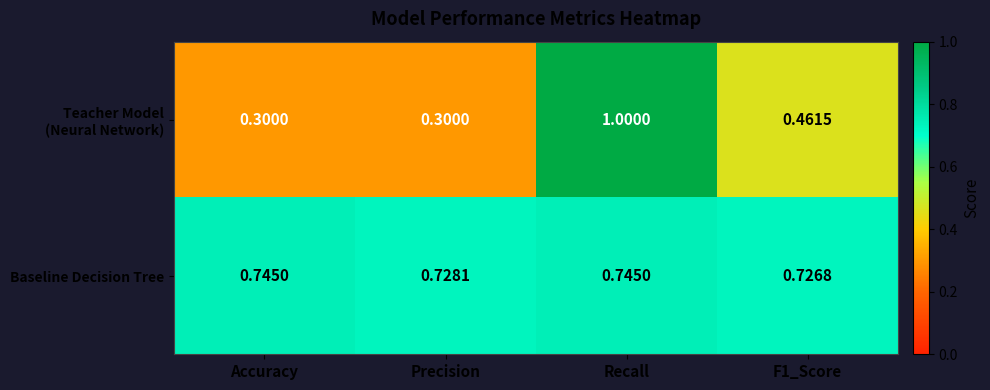

Which series changed the most between Accuracy and Precision?

Baseline Decision Tree